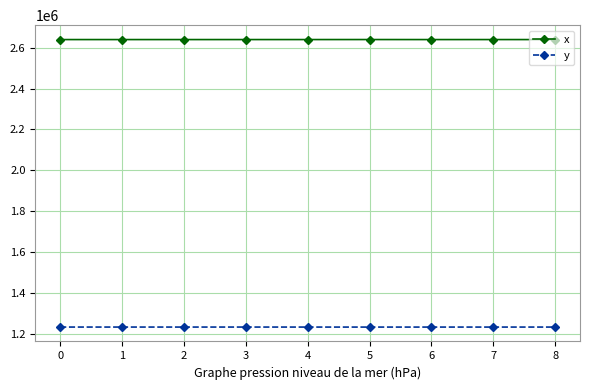

What is the difference between the y values at 4 and 3?

75.2